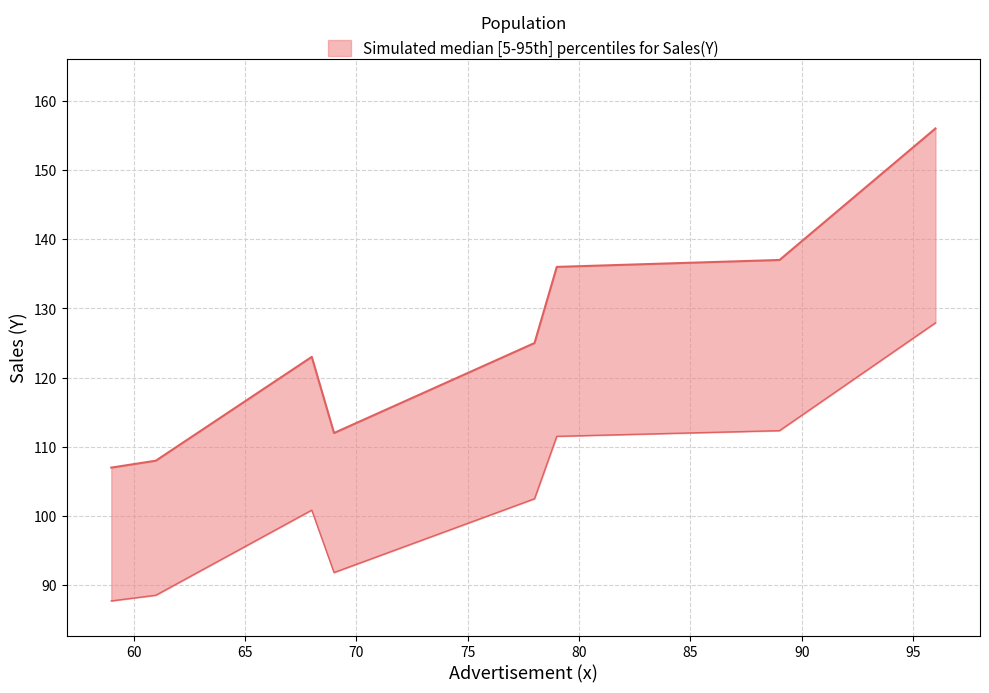

What is the greatest value displayed?

156